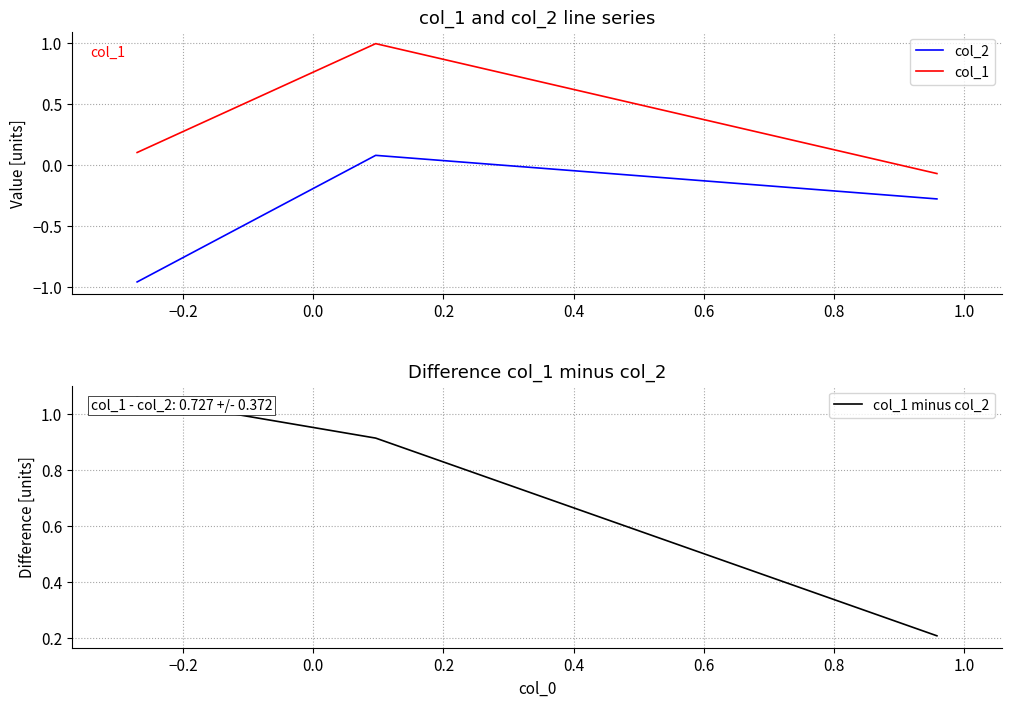

How many categories are shown in the chart?

3